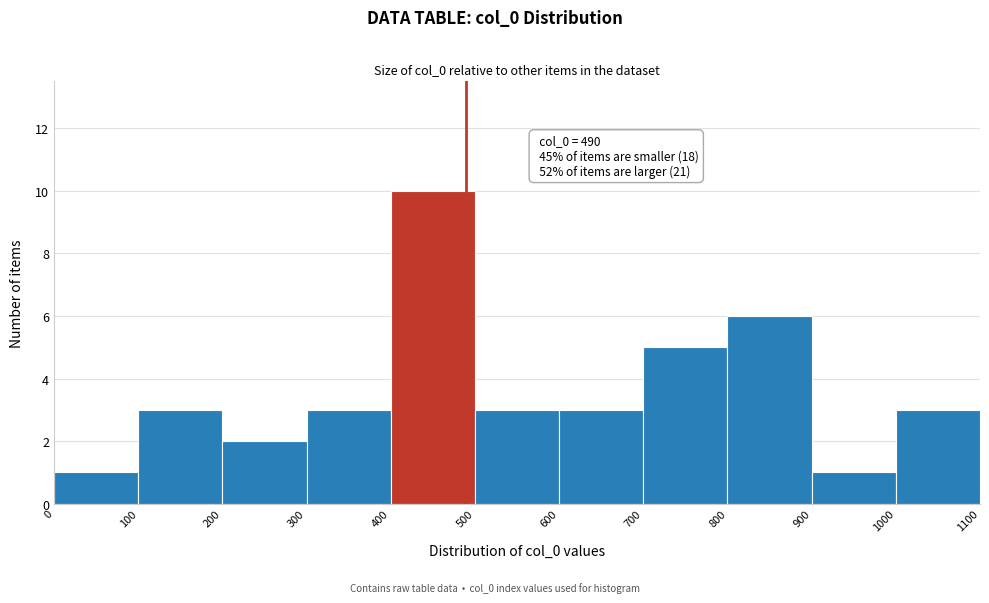

Which range on the x-axis has the tallest bar?

400 to 500